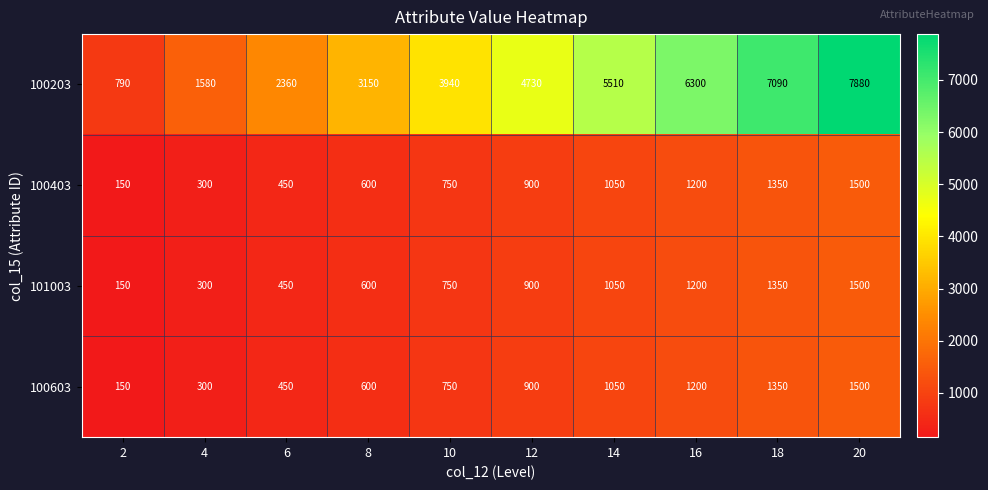

At which category is the sum across all series the highest?

20